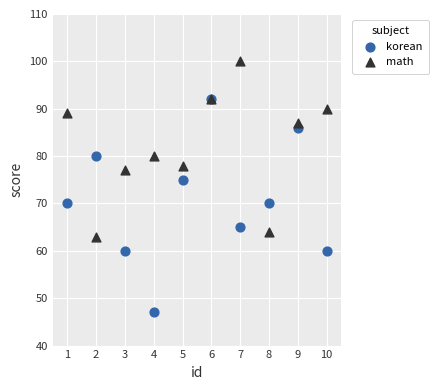

Which series has the widest spread of Y values?

korean